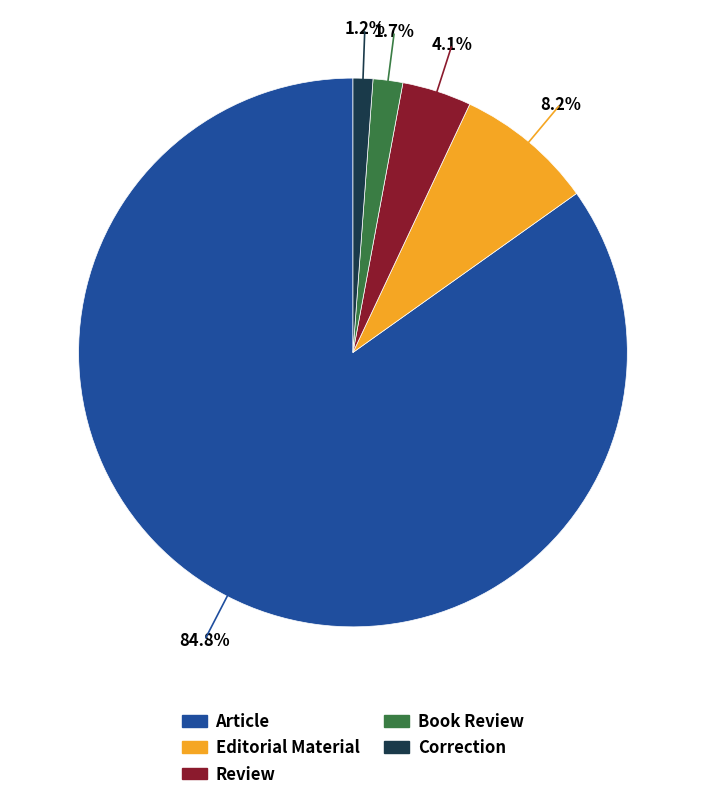

Between Article and Editorial Material, which is larger?

Article